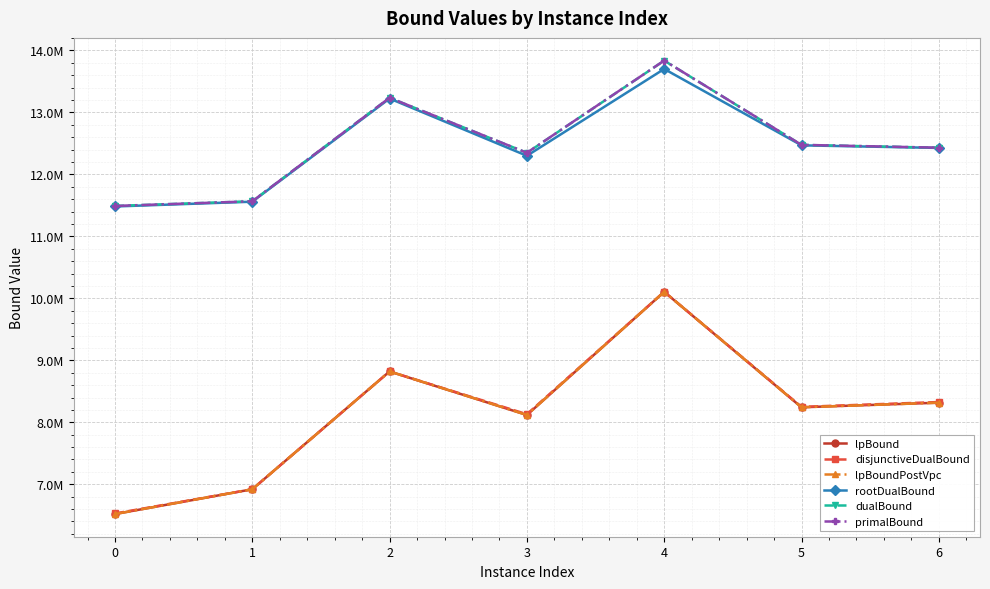

What are all the series names shown in the legend?

lpBound, disjunctiveDualBound, lpBoundPostVpc, rootDualBound, dualBound, primalBound